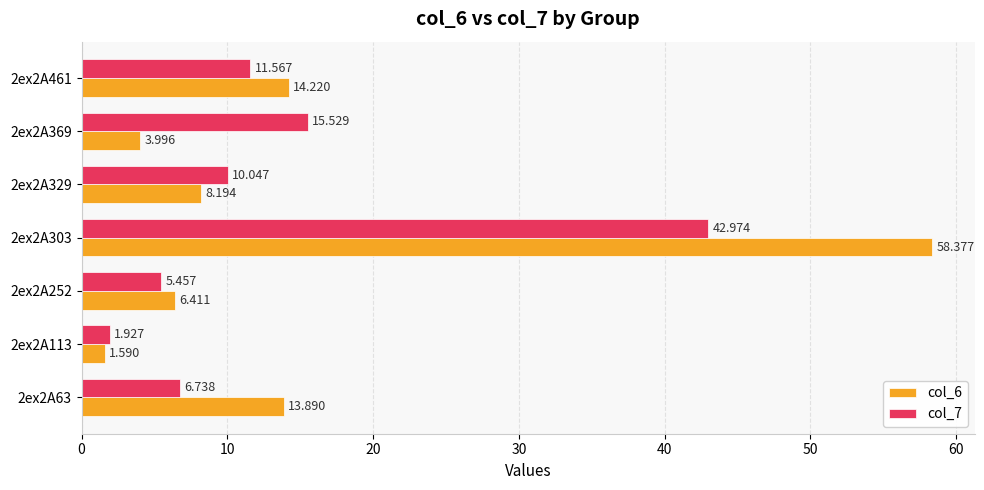

Is the value of col_6 at 2ex2A63 greater than the value of col_7 at 2ex2A369?

No